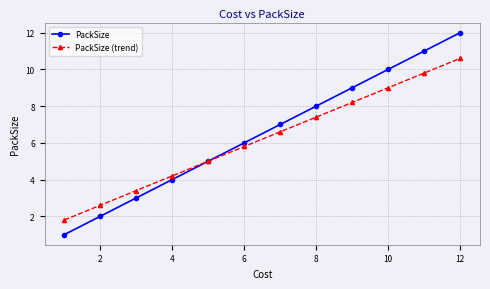

What is the minimum value for PackSize (trend)?

1.8